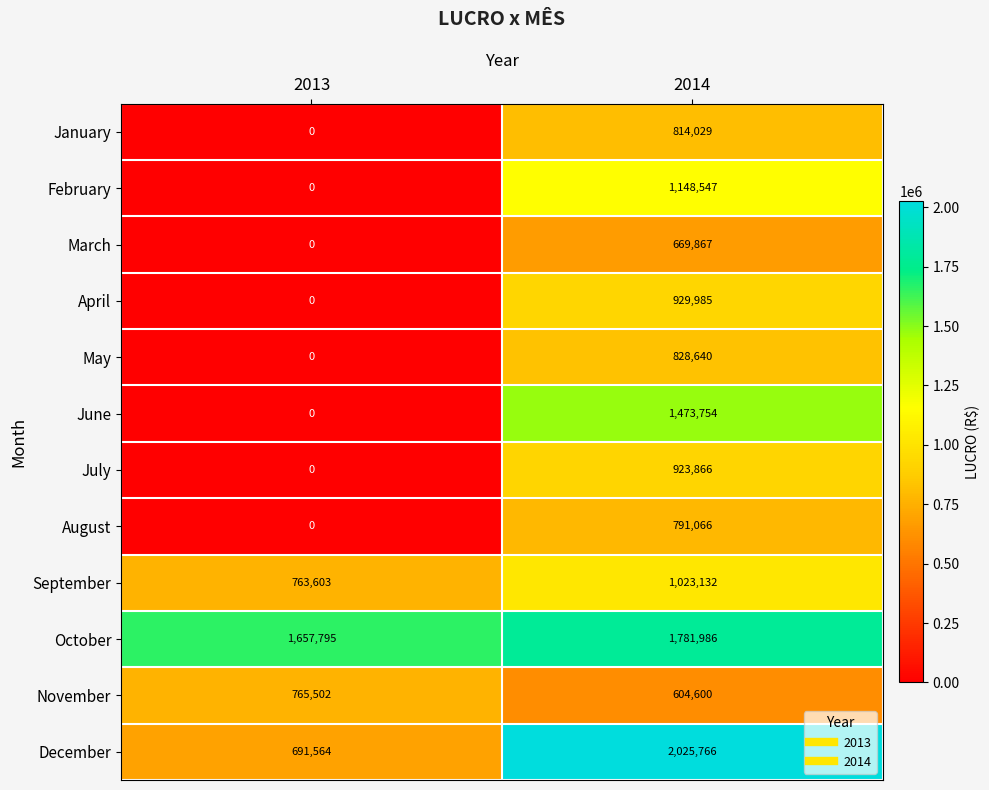

True or false: February has a value of 1148547 at 2014.

True